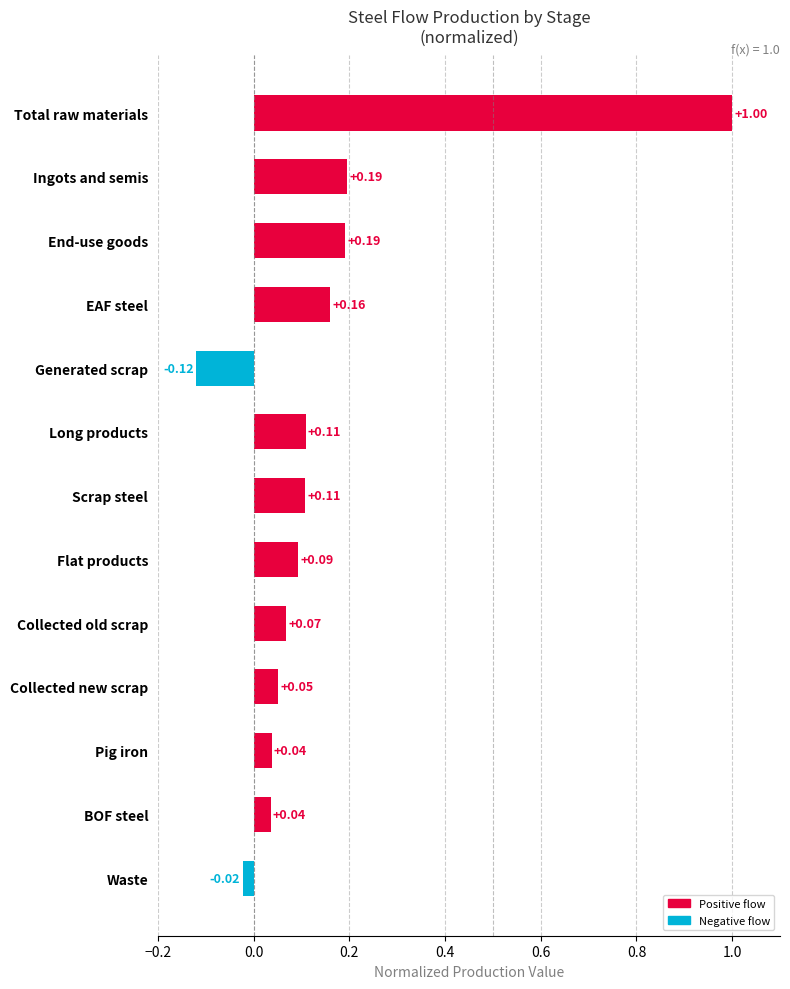

Which category has the lowest value across all series?

Generated scrap